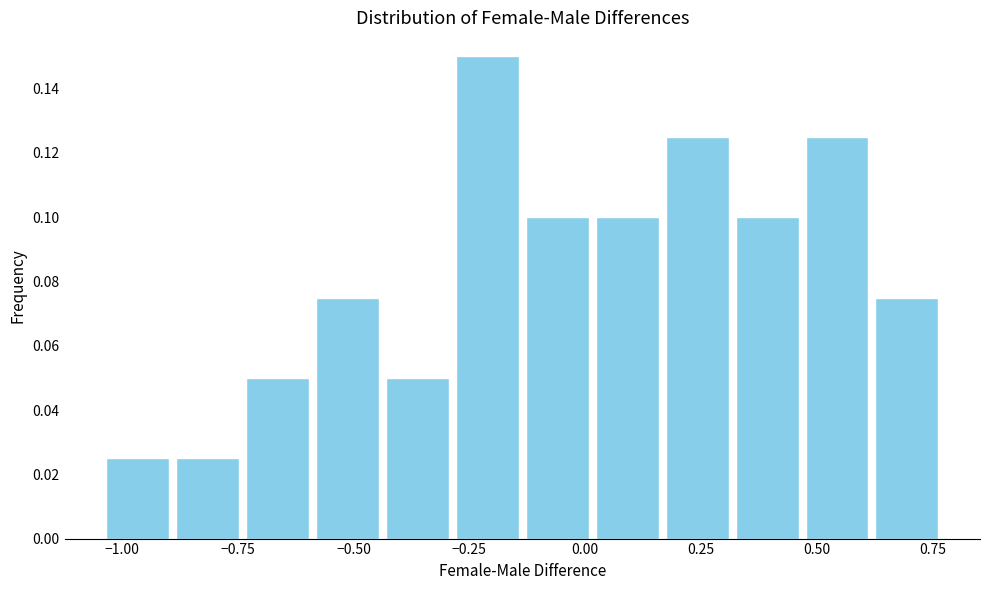

Around what value on the x-axis is the tallest bar? Give the approximate position of its centre, as read against the axis.

-0.20